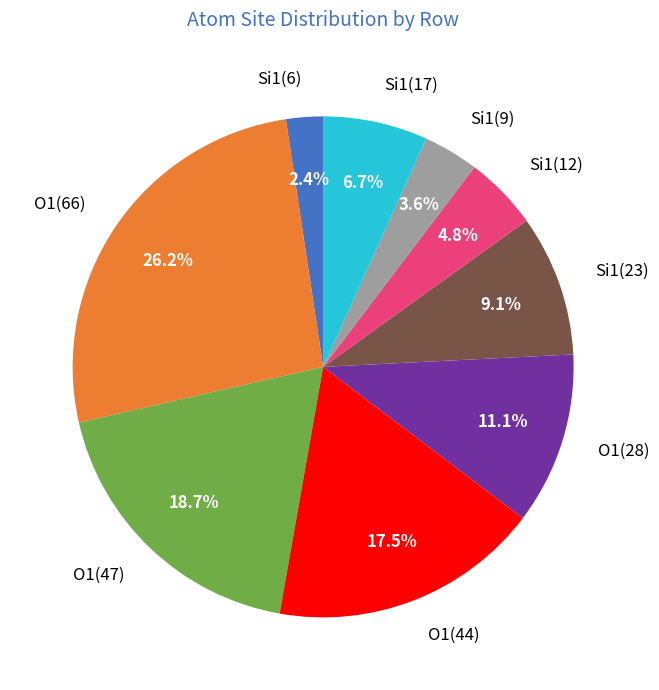

Does any single category account for the majority?

No